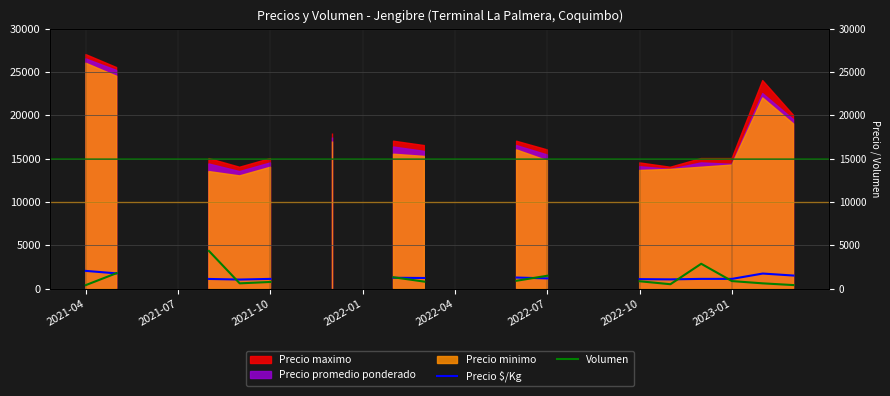

How many lines are shown in the chart?

2